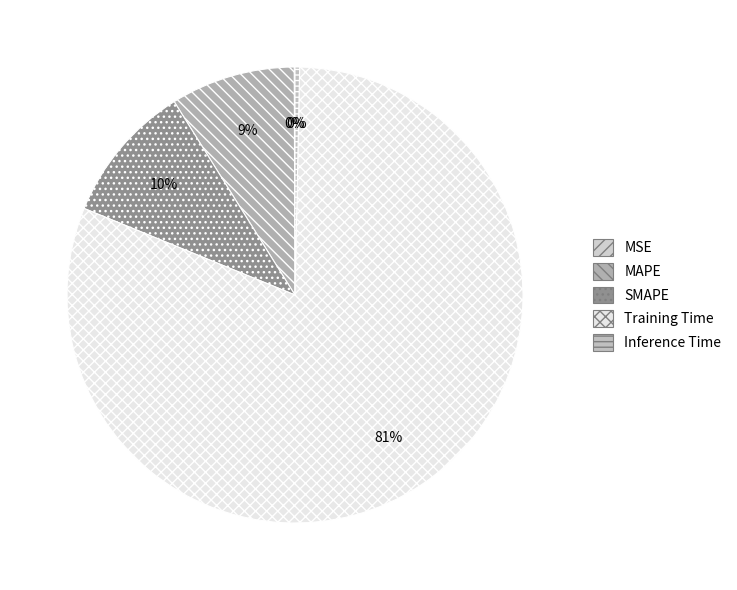

How many slices are in this pie chart?

5